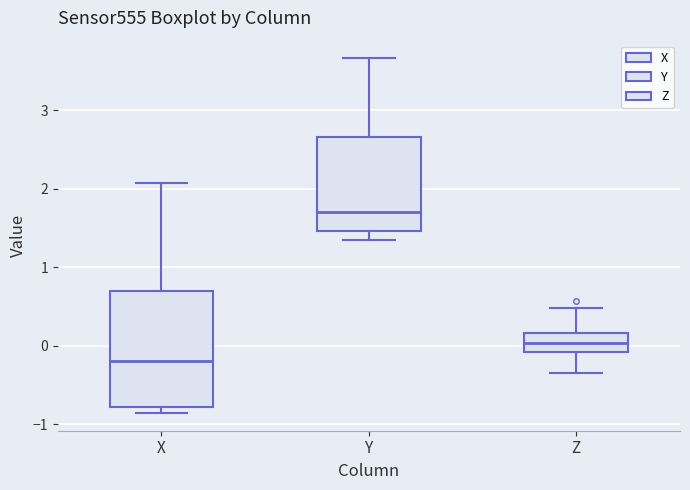

Which box is the tallest, from its lower edge to its upper edge?

X